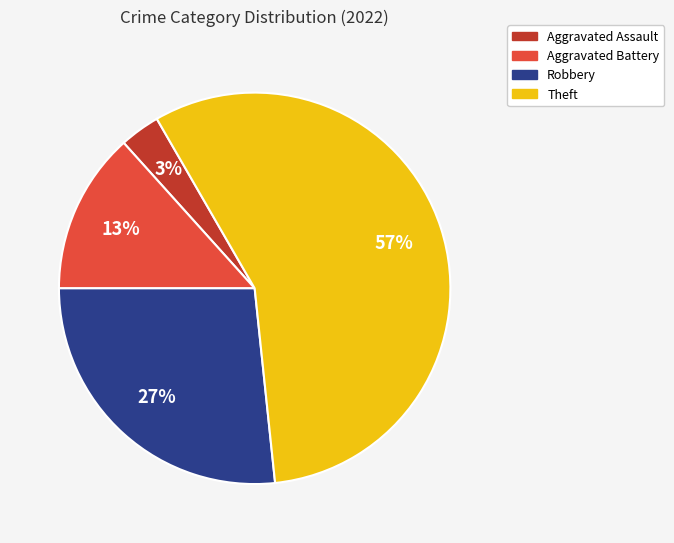

Do Robbery and Aggravated Assault together represent more than half of the pie?

No